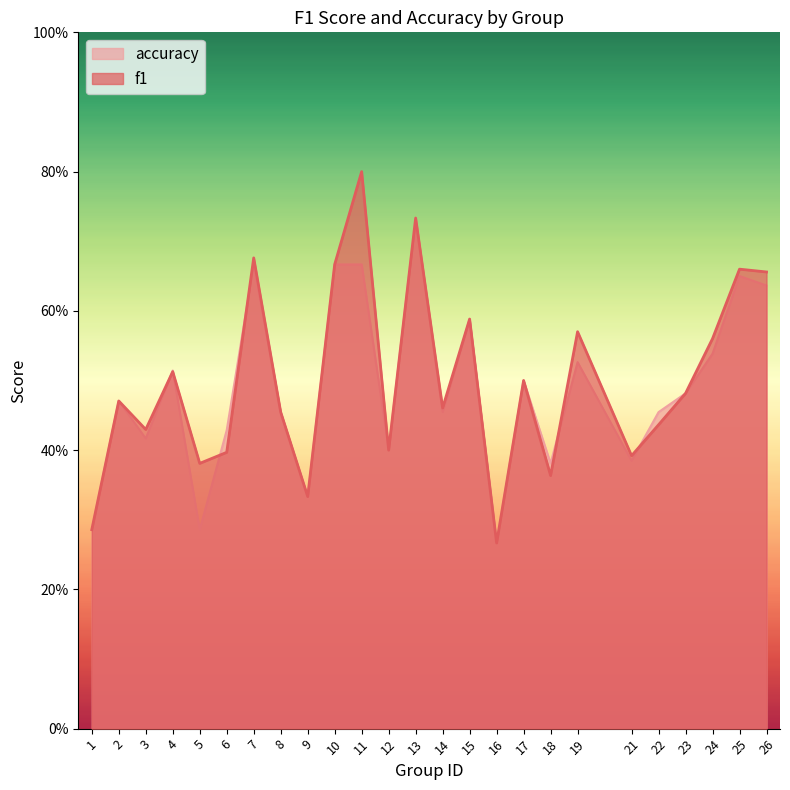

Rank the series by their maximum value, from highest to lowest.

f1, accuracy